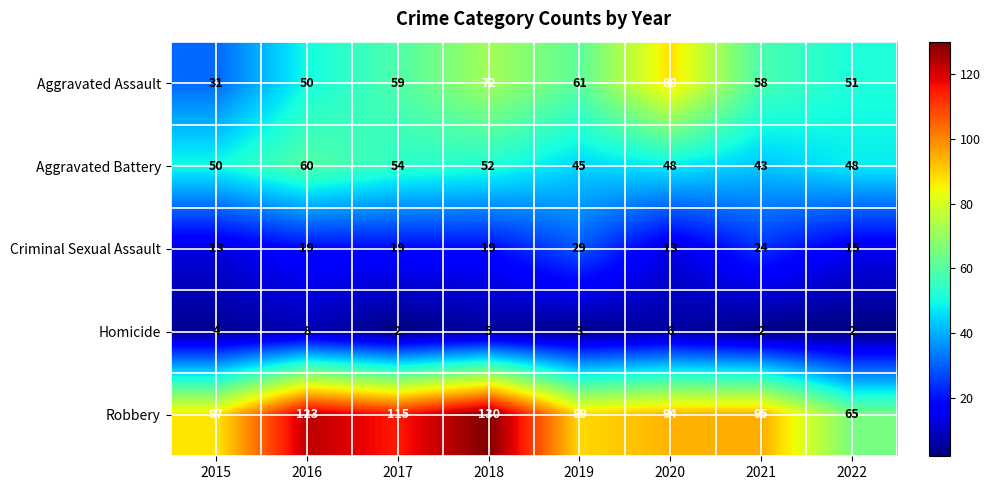

List the series in order of their peak value, lowest first.

Homicide, Criminal Sexual Assault, Aggravated Battery, Aggravated Assault, Robbery